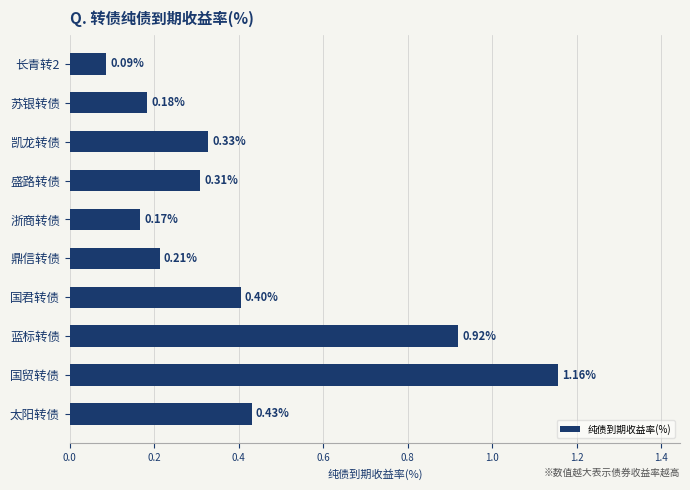

What is the sum of the values at 鼎信转债 and 太阳转债?

0.6